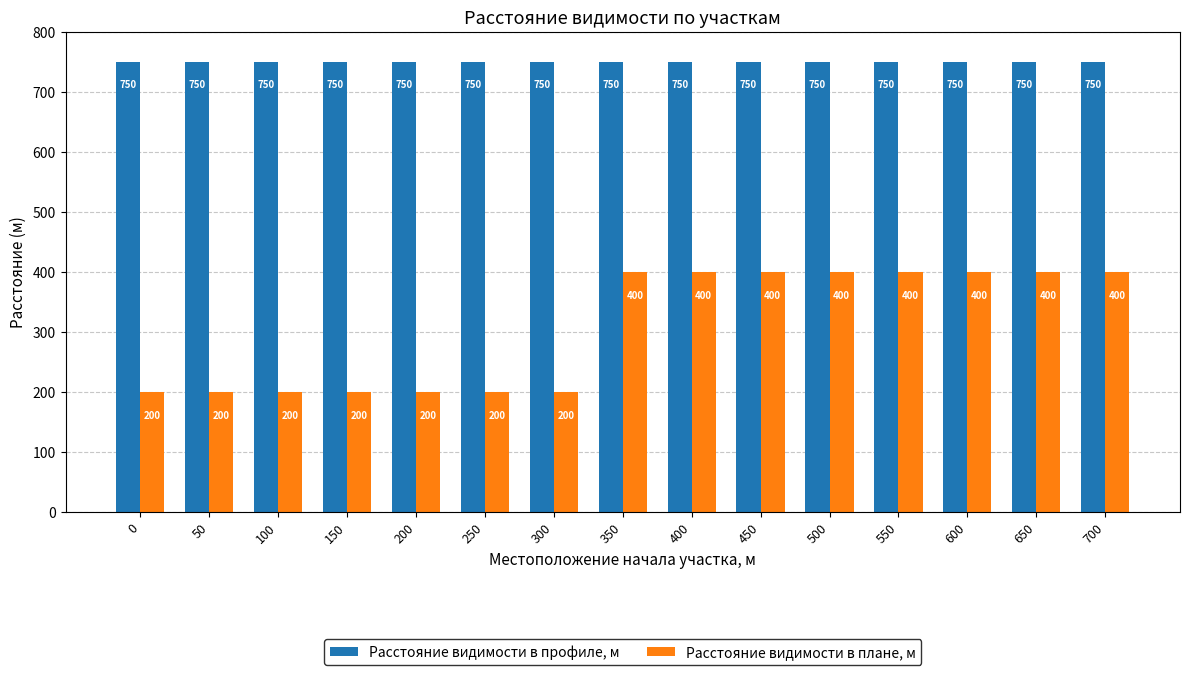

Does the chart contain stacked bars?

No